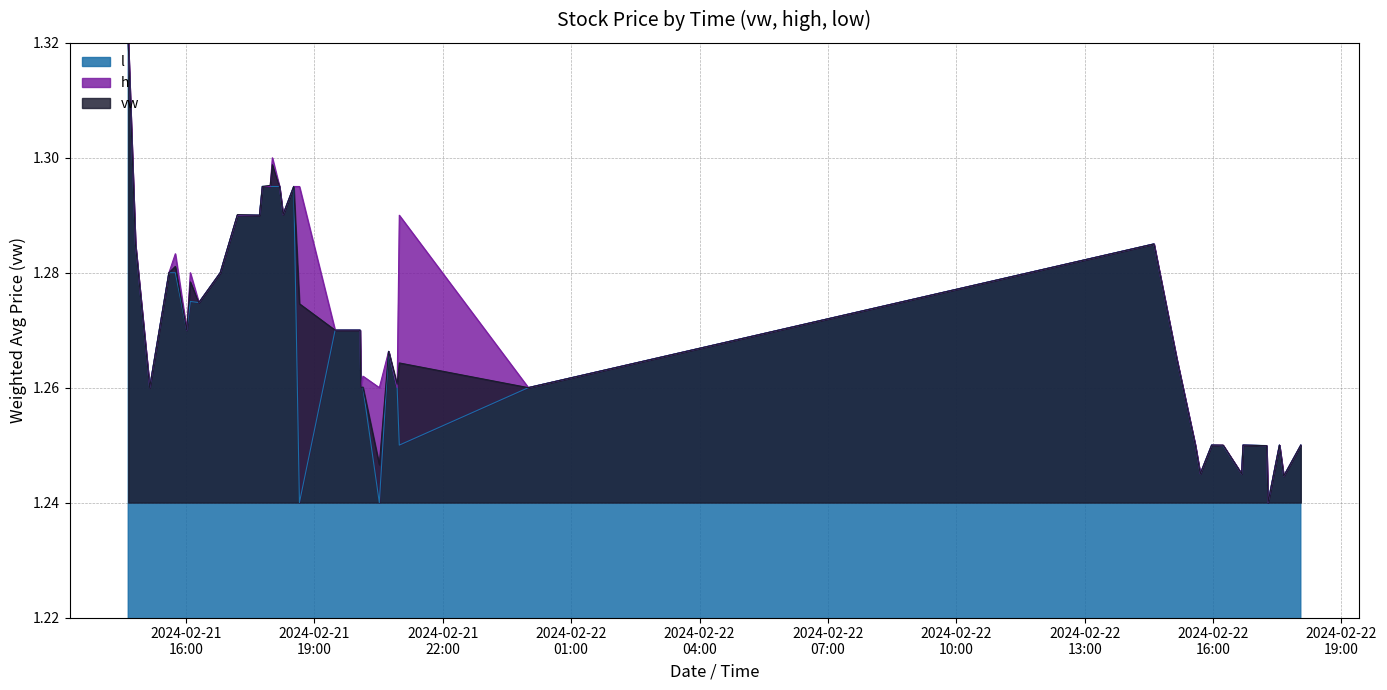

What is the sum of all vw values?

50.8